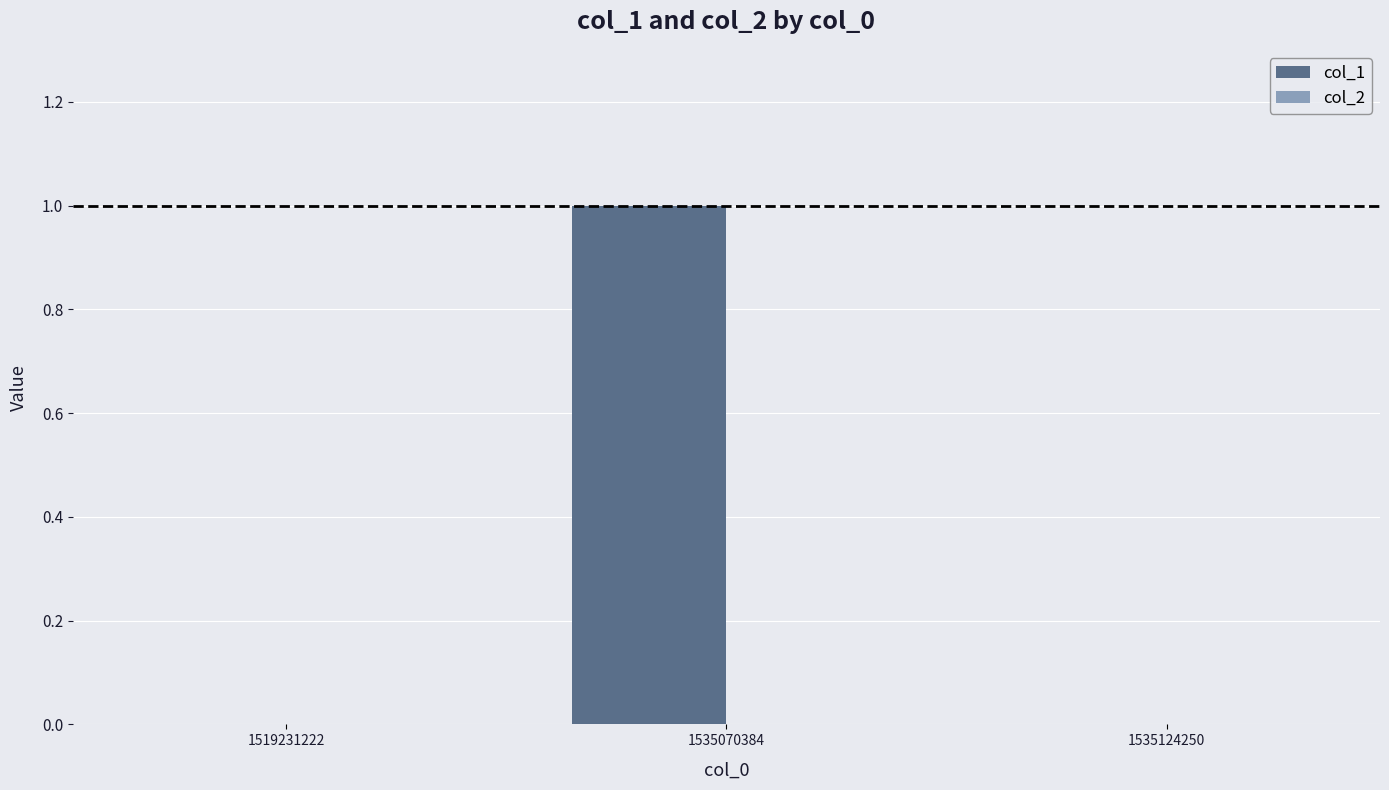

The value at 1519231222 is 0. True or false?

True